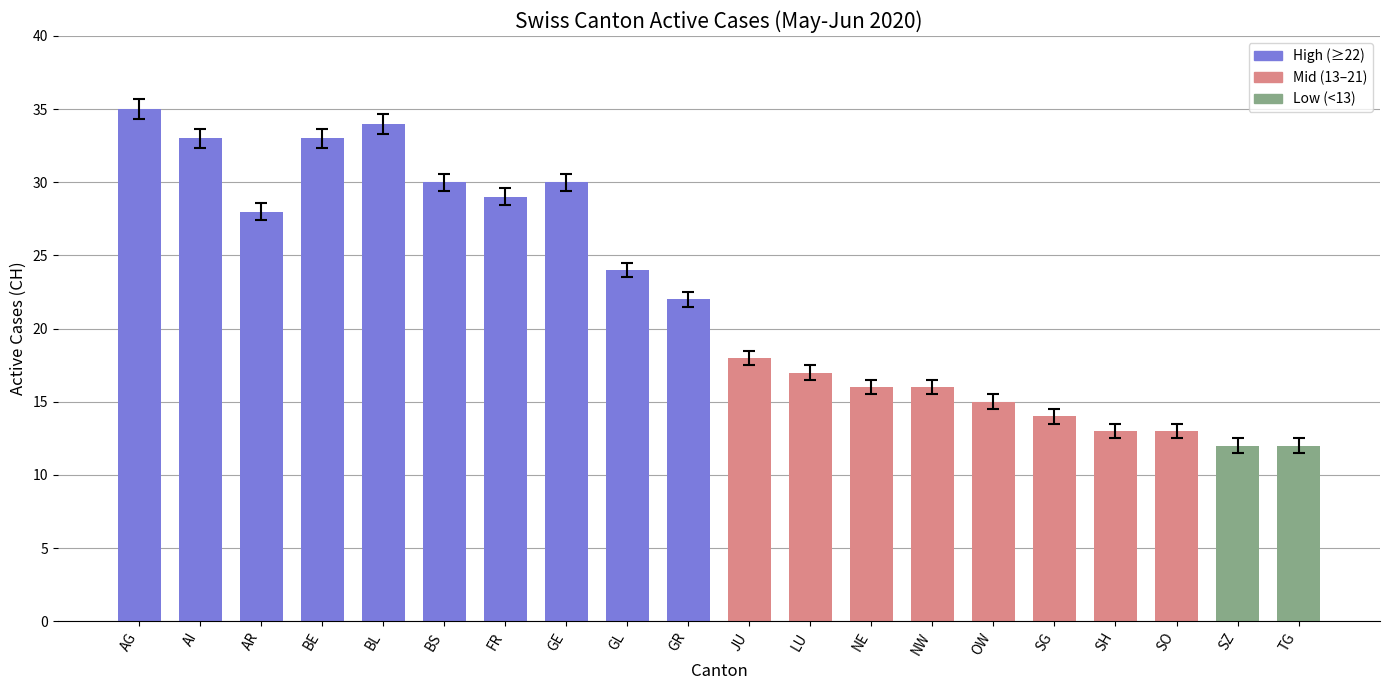

True or false: the data shows 9 at FR.

False